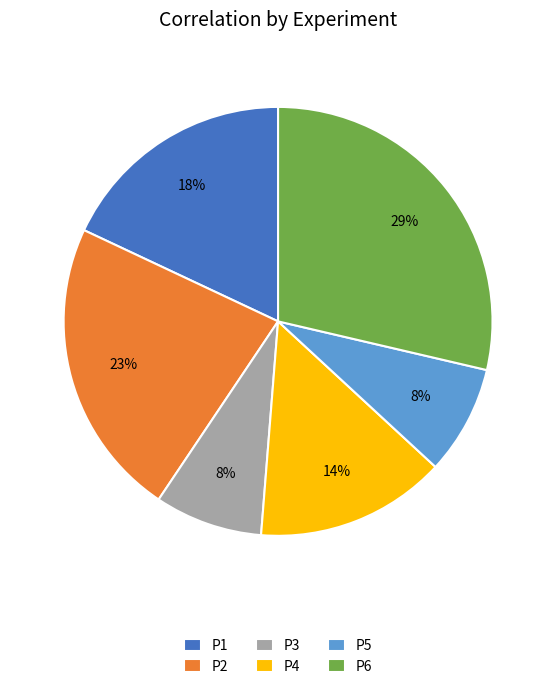

Combined, do P5 and P2 account for over 50%?

No